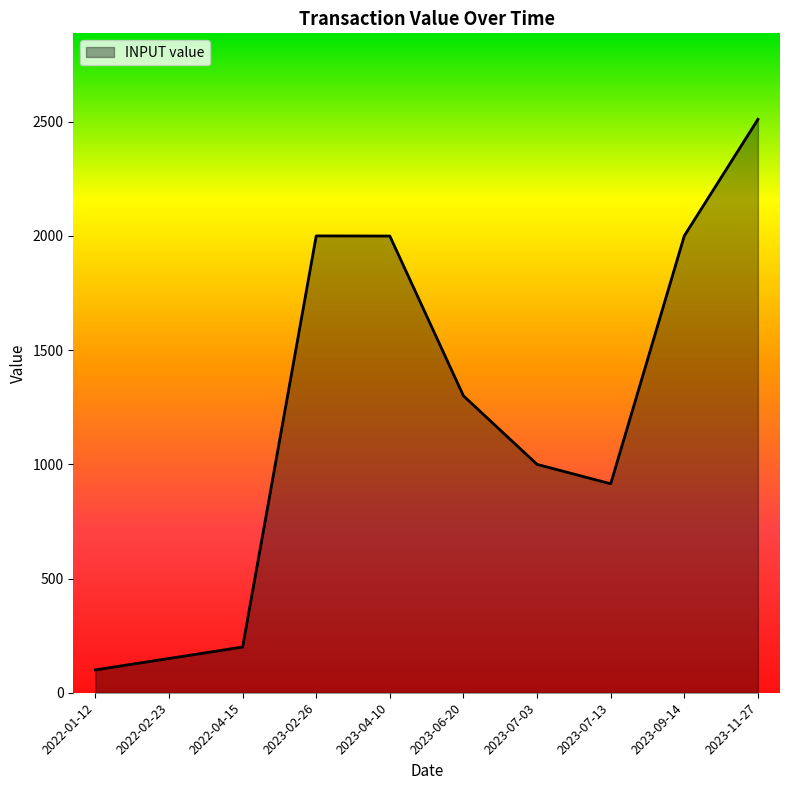

Approximately how many times larger is the value at 2023-04-10 compared to 2023-07-13?

2.2